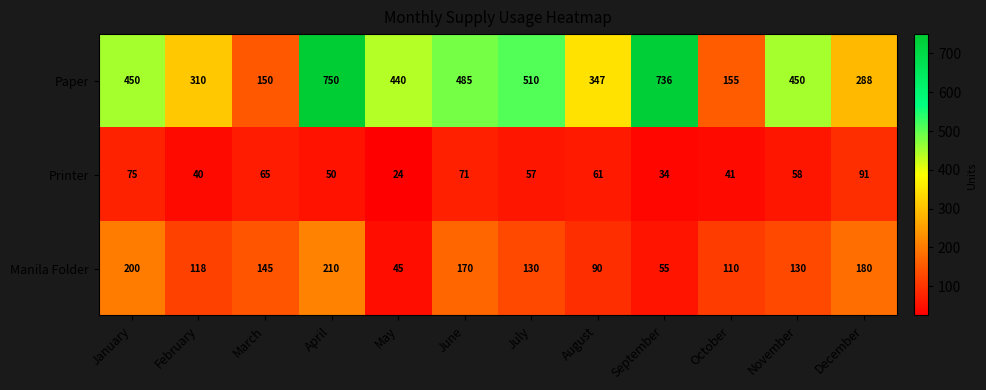

At which label is Printer closest to 57?

July